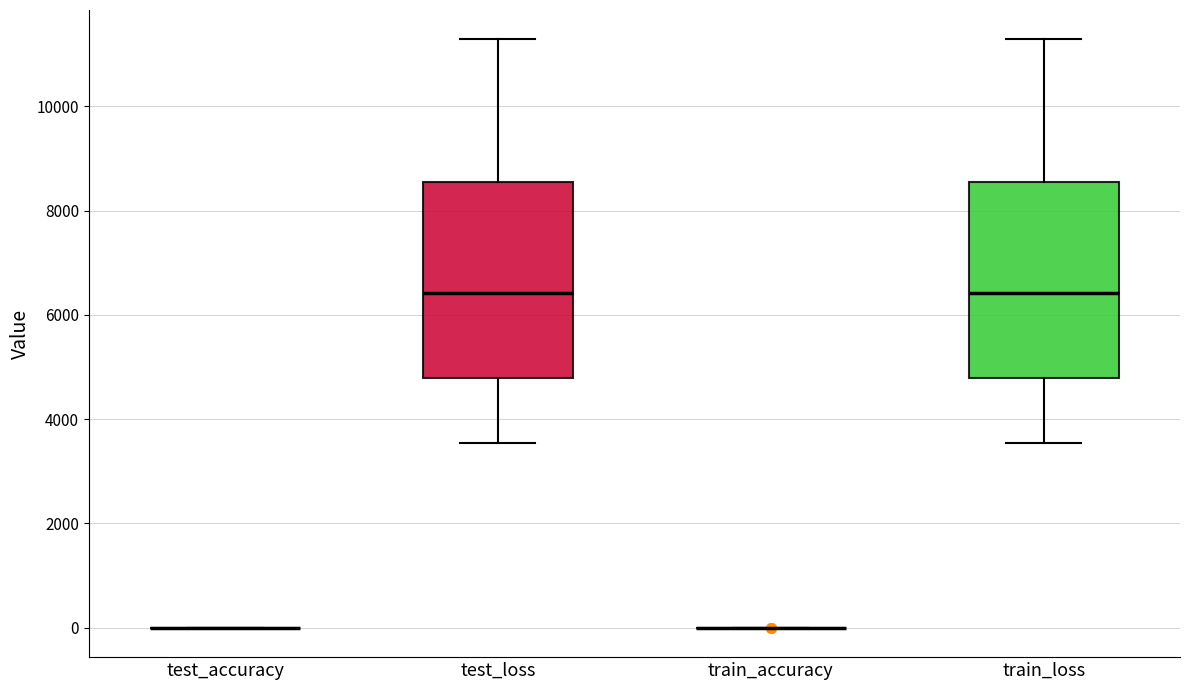

Where is the lower edge of the box for test_loss on the y-axis? The values are not printed on the chart, so give them approximately, as read against the axis.

4800